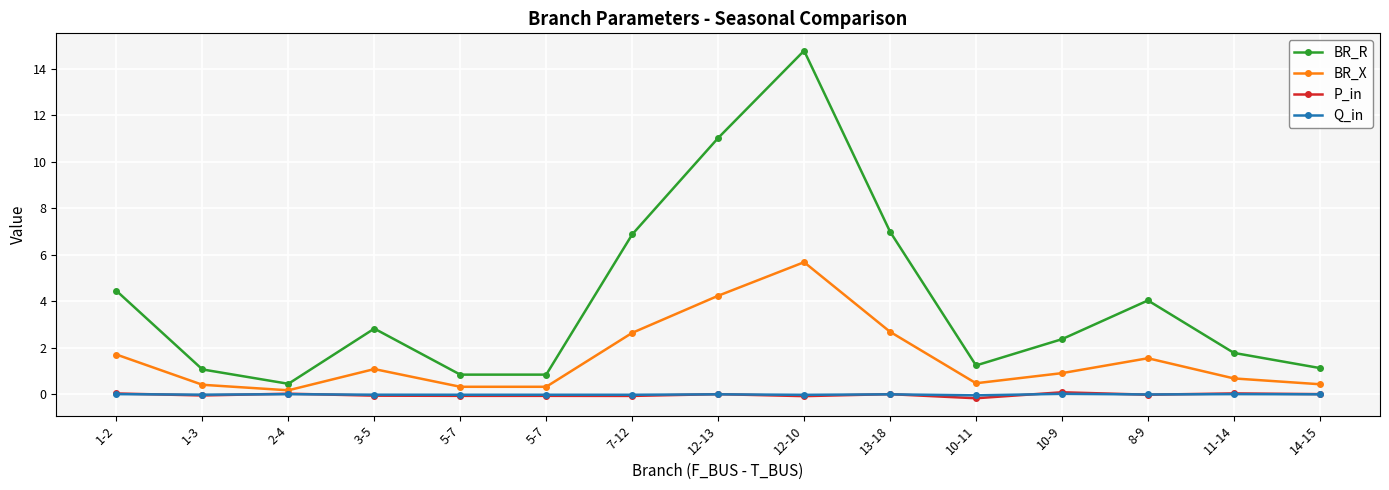

How many categories are shown in the chart?

15